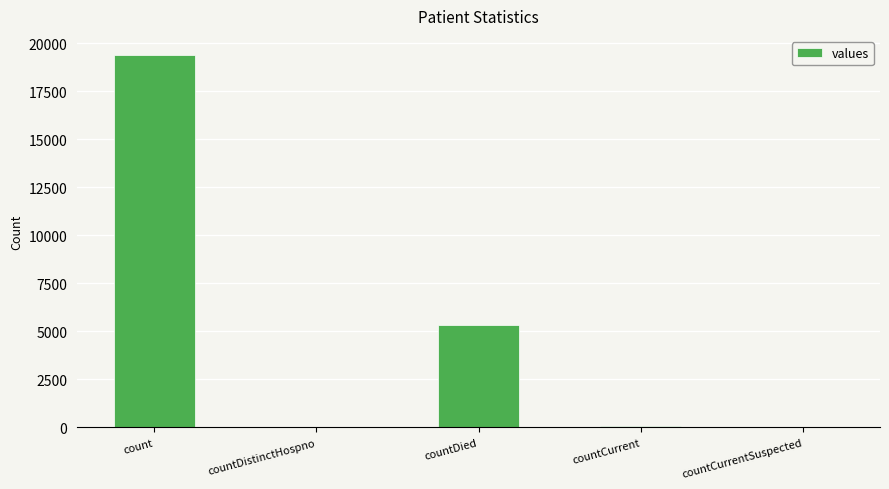

What is the maximum value shown in the chart?

19420